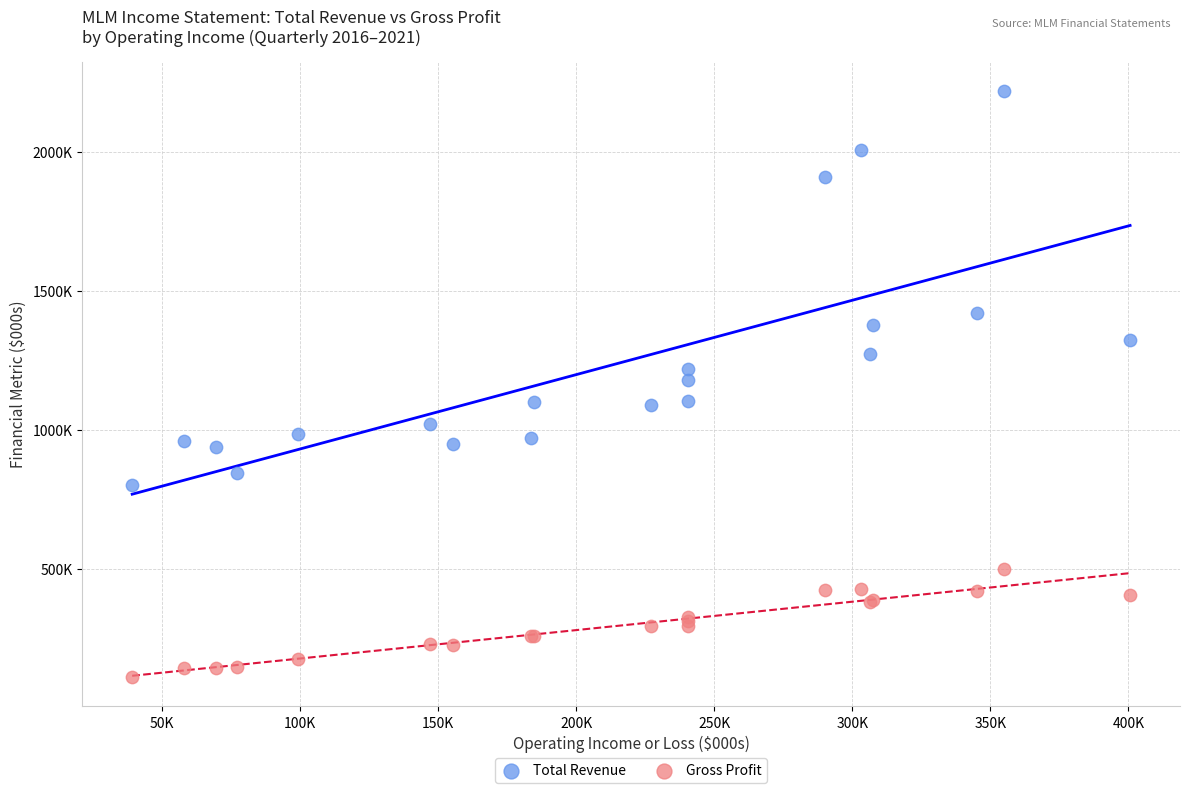

Which series has the largest Y range (max minus min)?

Total Revenue